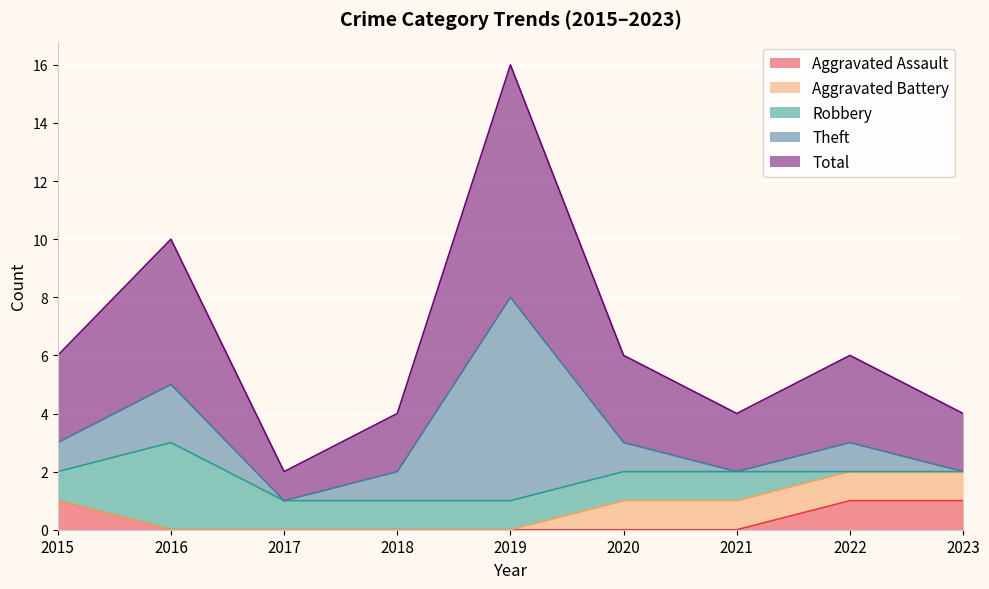

How many positive values does the Robbery series have?

7